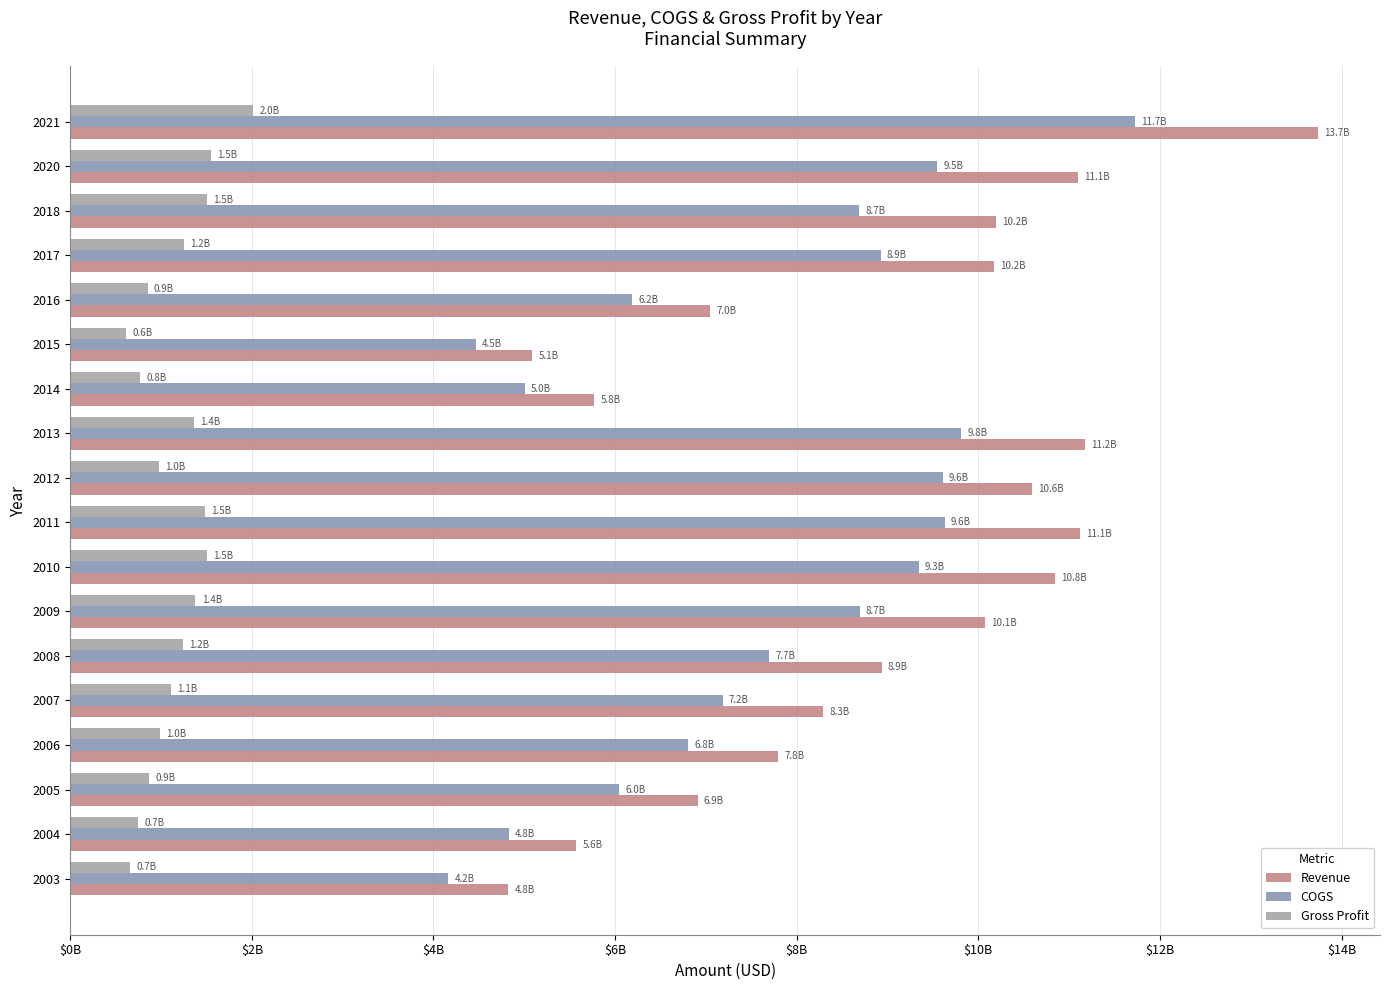

What is the average value of the Gross Profit series?

1159555556